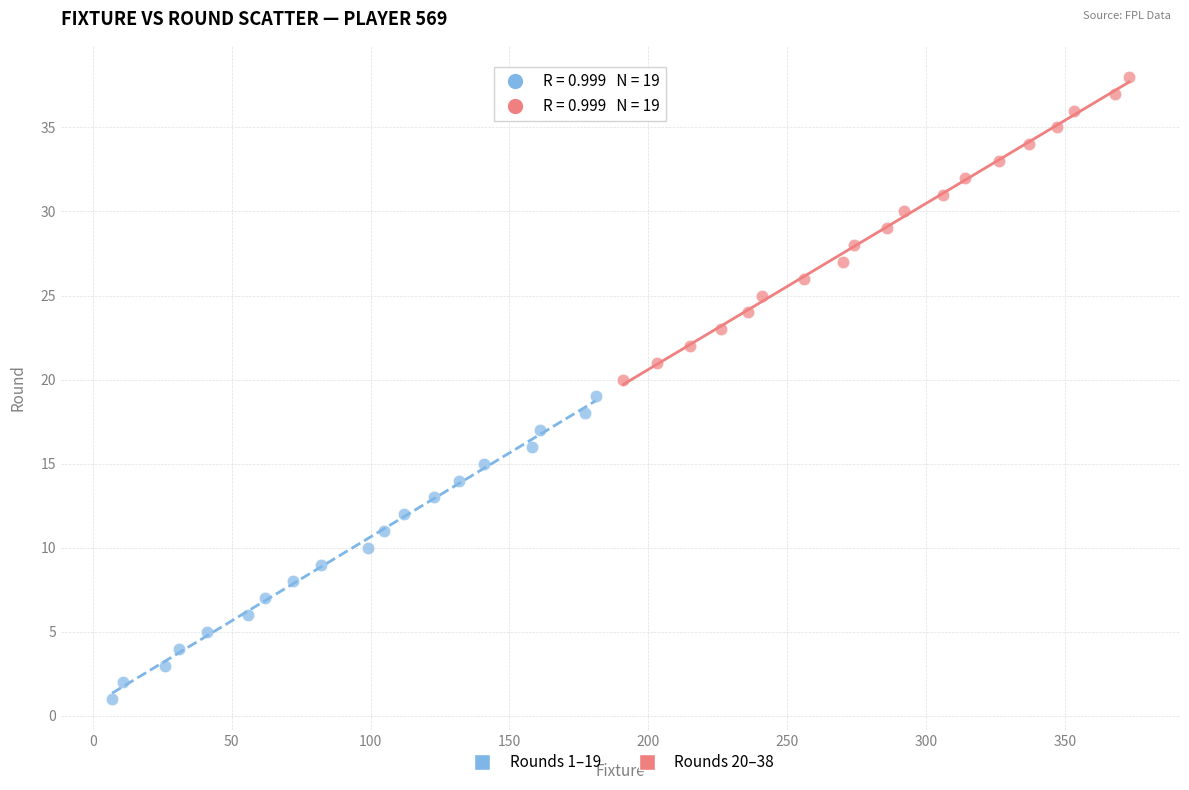

Which series reaches the minimum Y coordinate?

Rounds 1–19